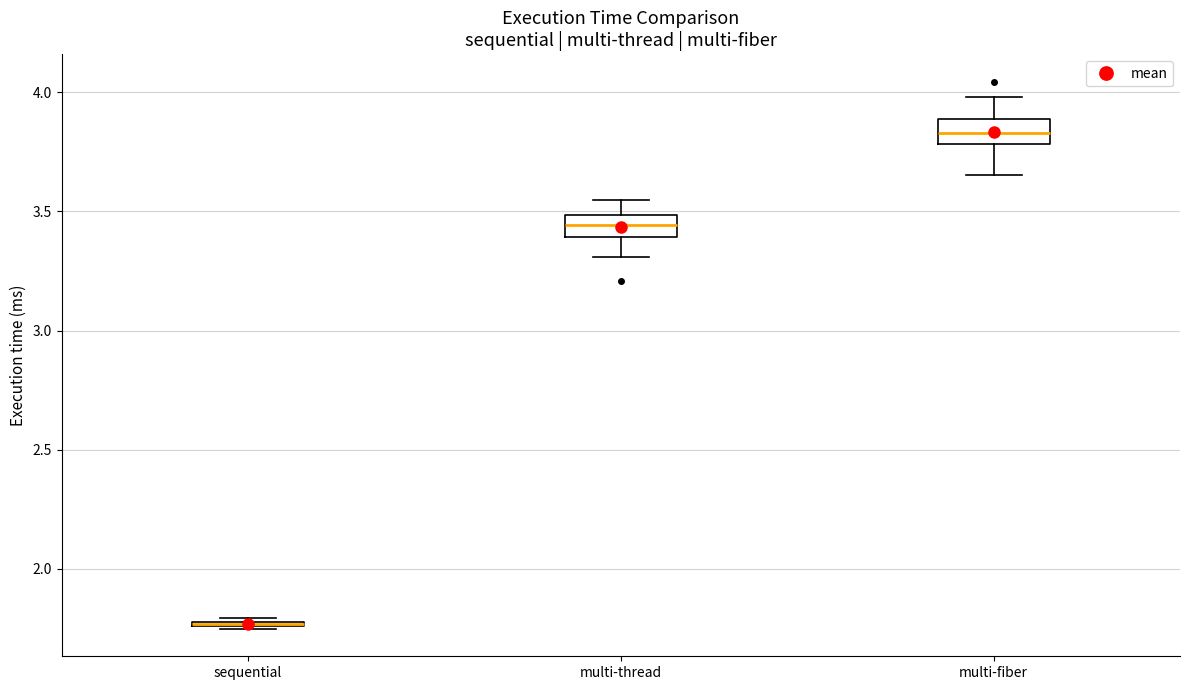

Where is the upper edge of the box for multi-thread on the y-axis? The values are not printed on the chart, so give them approximately, as read against the axis.

3.50